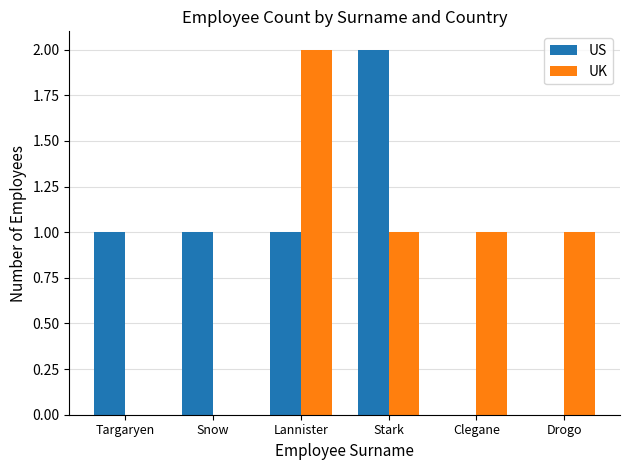

Between Targaryen and Lannister, which series saw the biggest shift?

UK